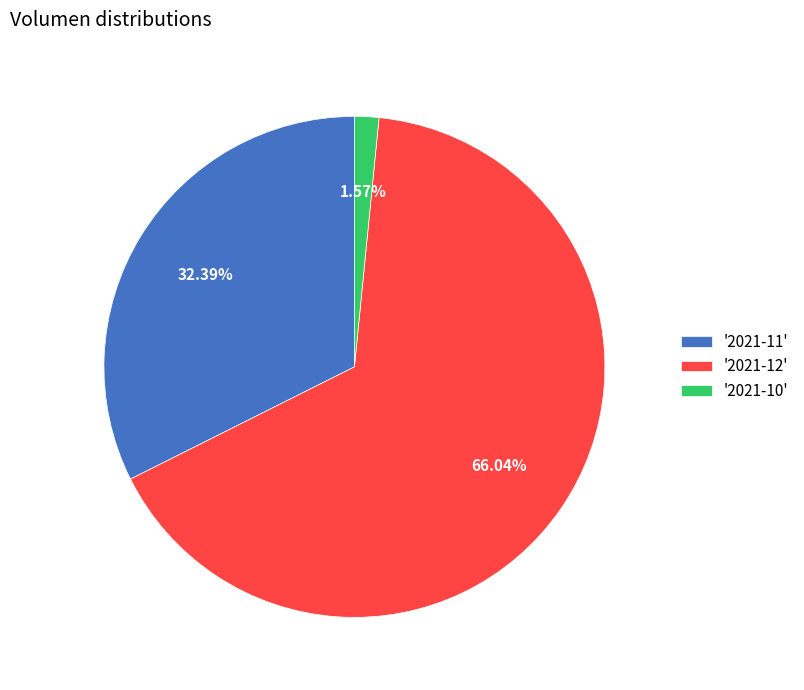

What is the largest slice in the pie chart?

'2021-12'